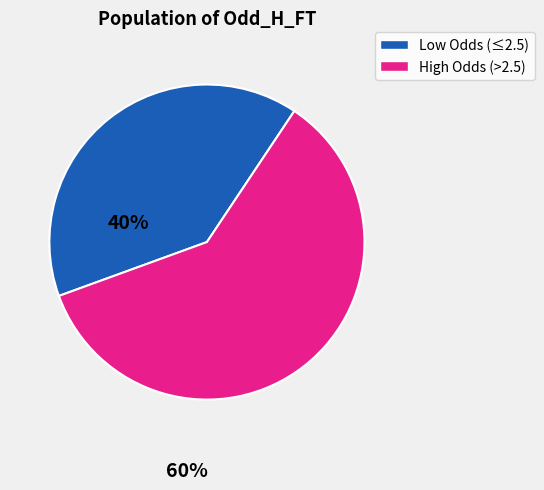

Count the number of slices in the pie.

2